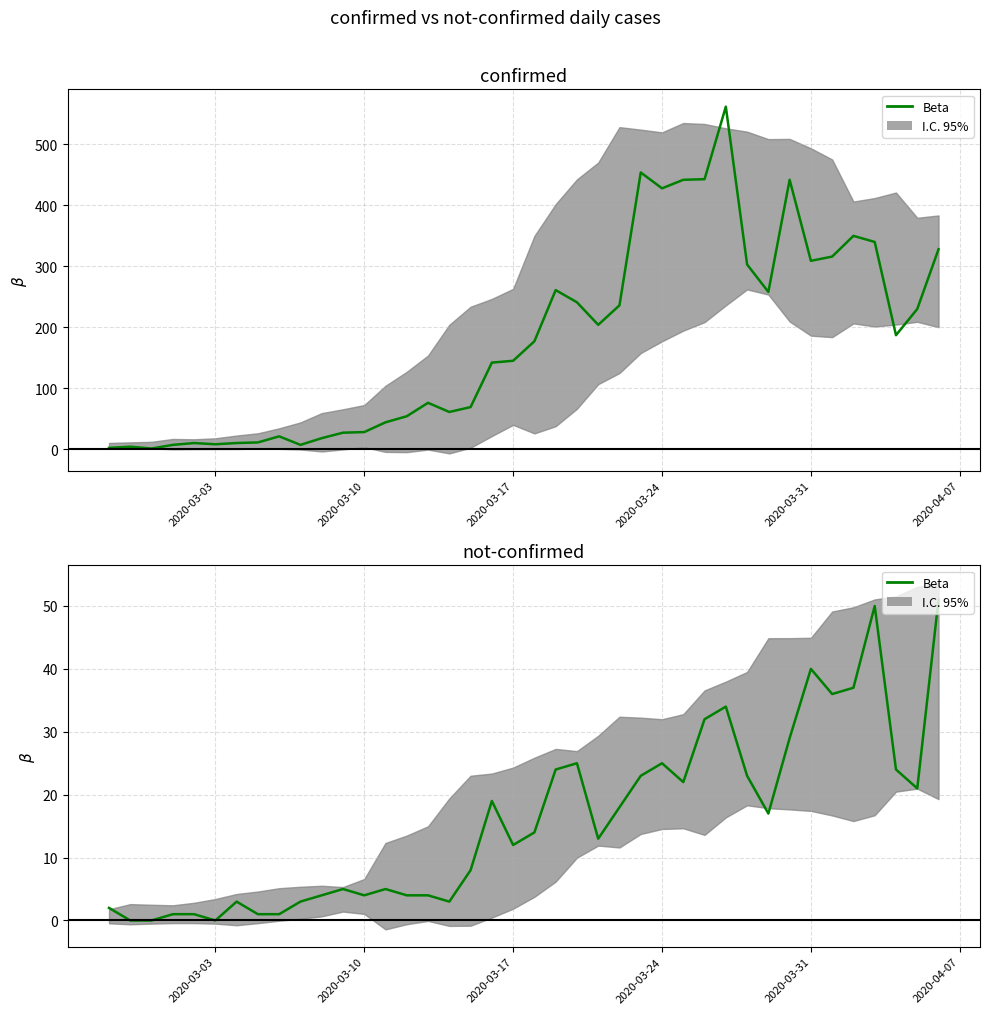

Reading left to right, extract all data points from this chart.

2	0	0	1	1	0	3	1	1	3	4	5	4	5	4	4	3	8	19	12	14	24	25	13	18	23	25	22	32	34	23	17	29	40	36	37	50	24	21	51